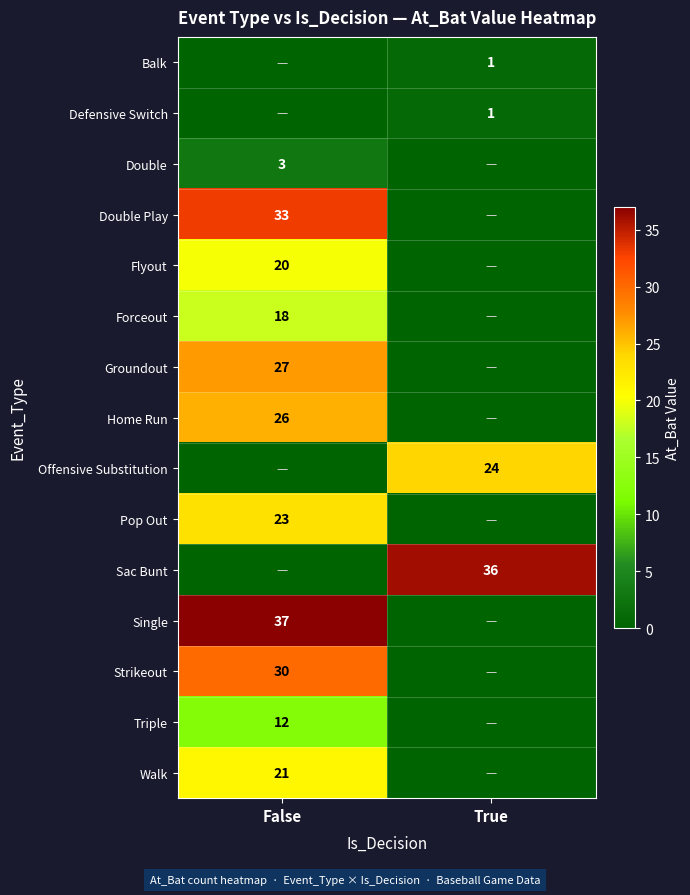

The value of Offensive Substitution at True is 16. True or false?

False